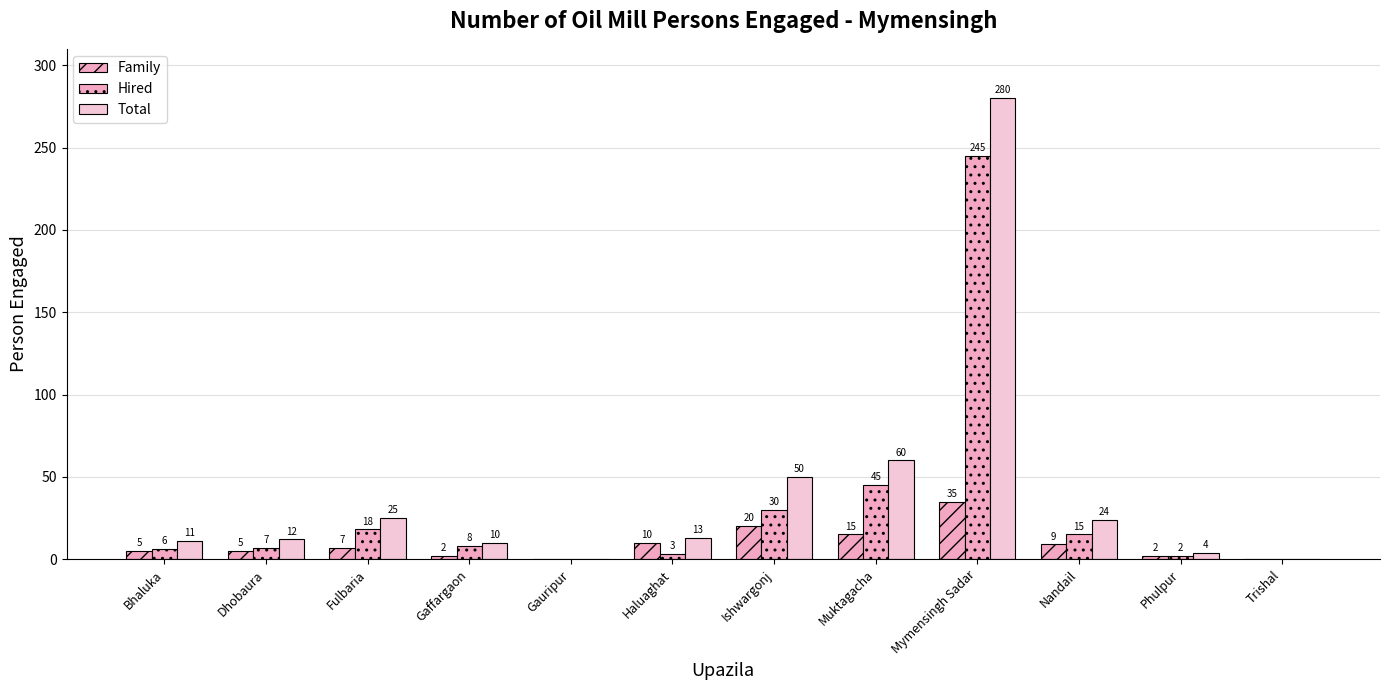

Are the bars grouped side by side (vs. stacked)?

Yes